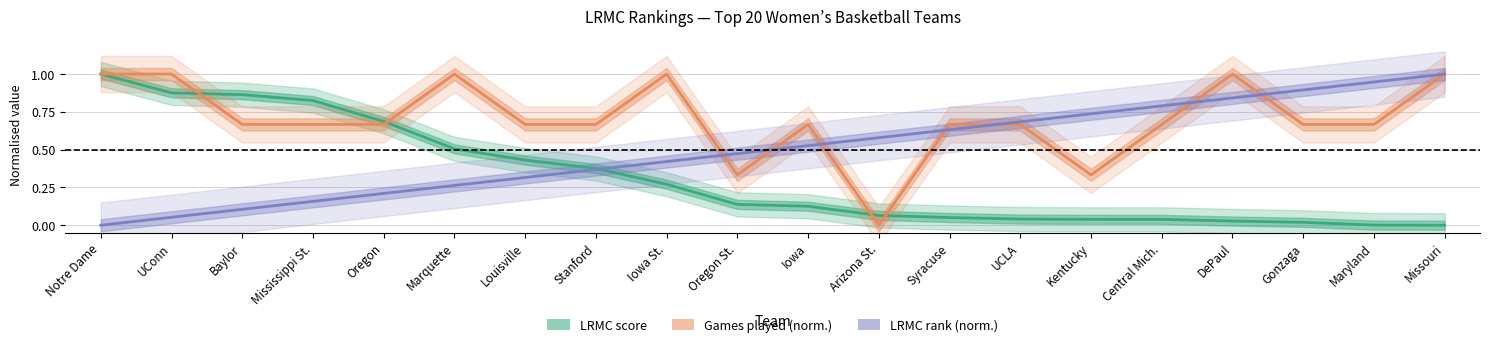

Which has a higher value, Arizona St. or Oregon St.?

Oregon St.